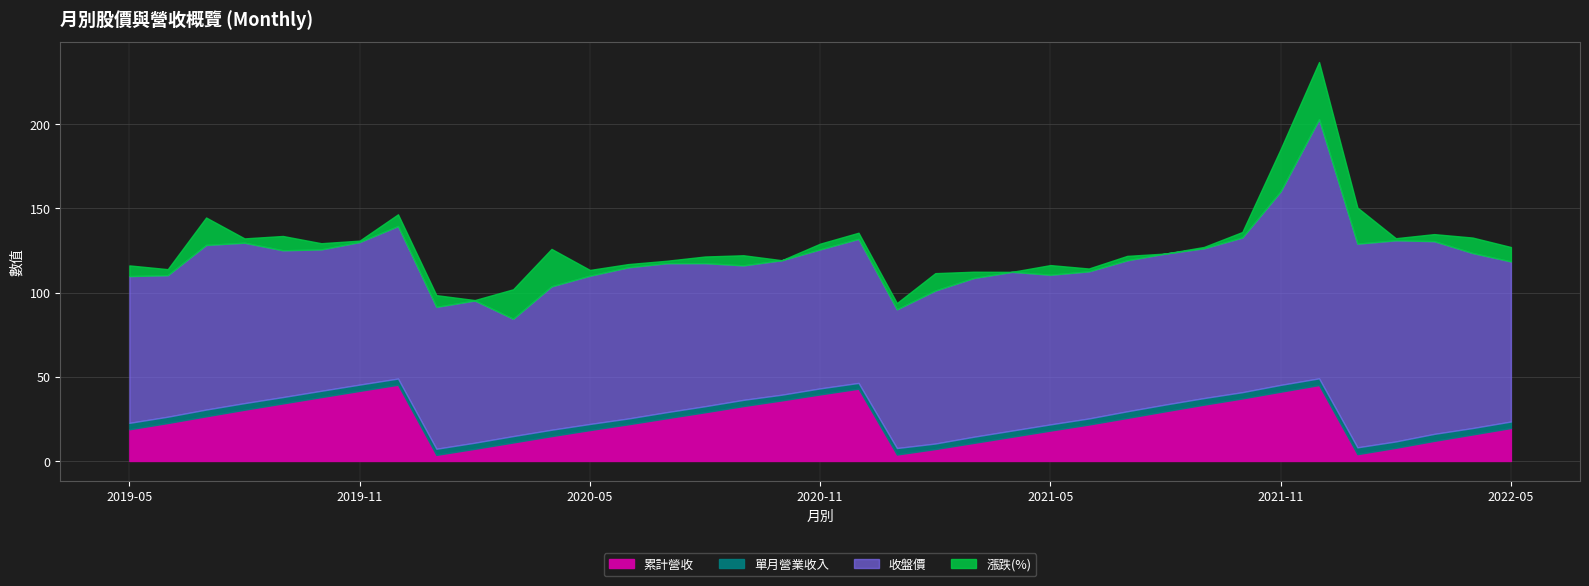

What is the highest value of the 單月營業收入 series?

4.1